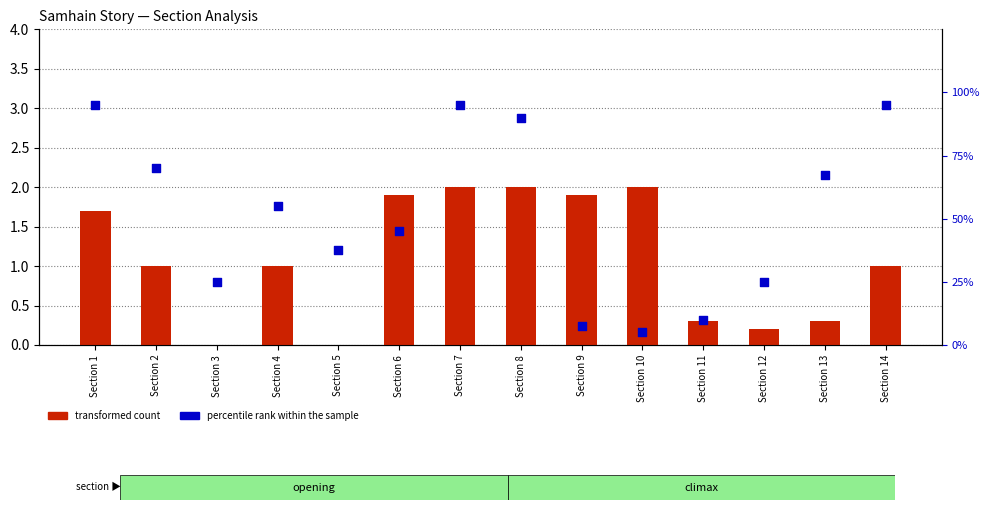

What is the total value across all series at Section 12?

1.2